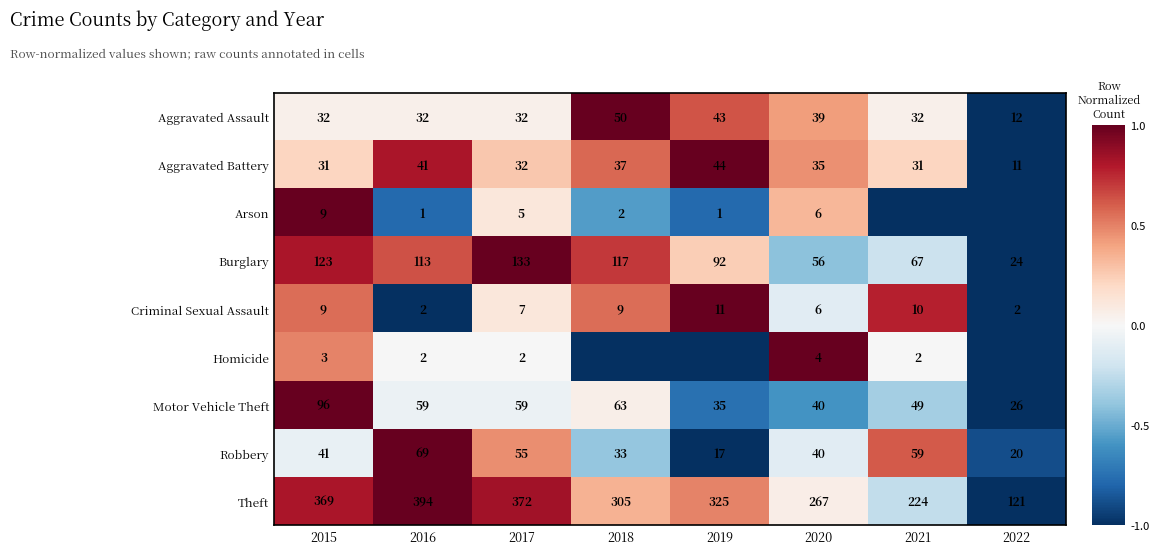

What is the smallest value displayed?

-1.0